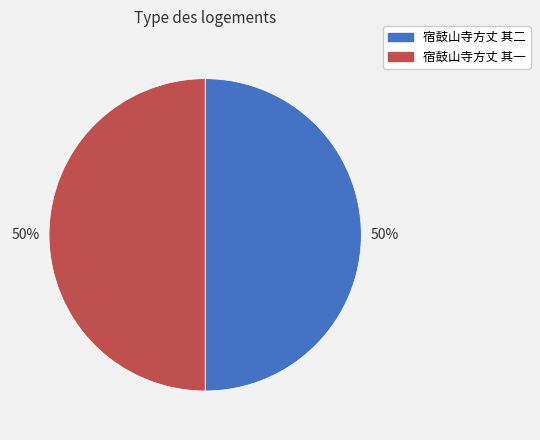

The 宿鼓山寺方丈 其二 slice represents 63% of the pie. True or false?

False